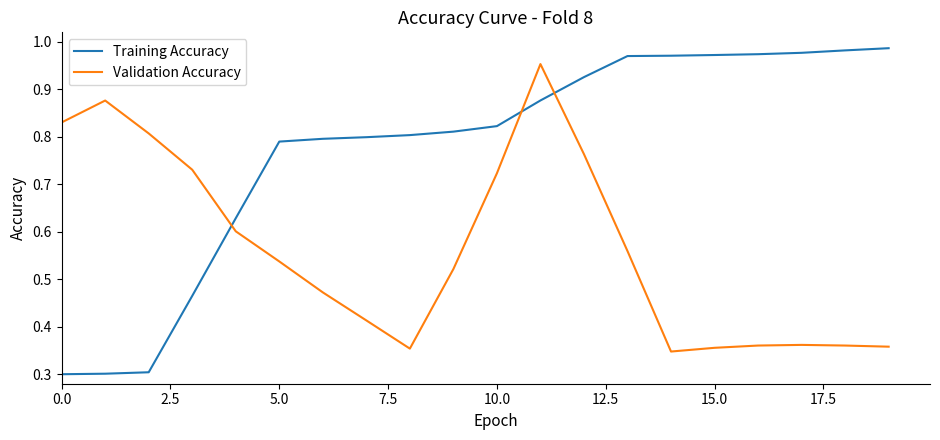

After their last crossing, which series has the higher values: Validation Accuracy or Training Accuracy?

Training Accuracy